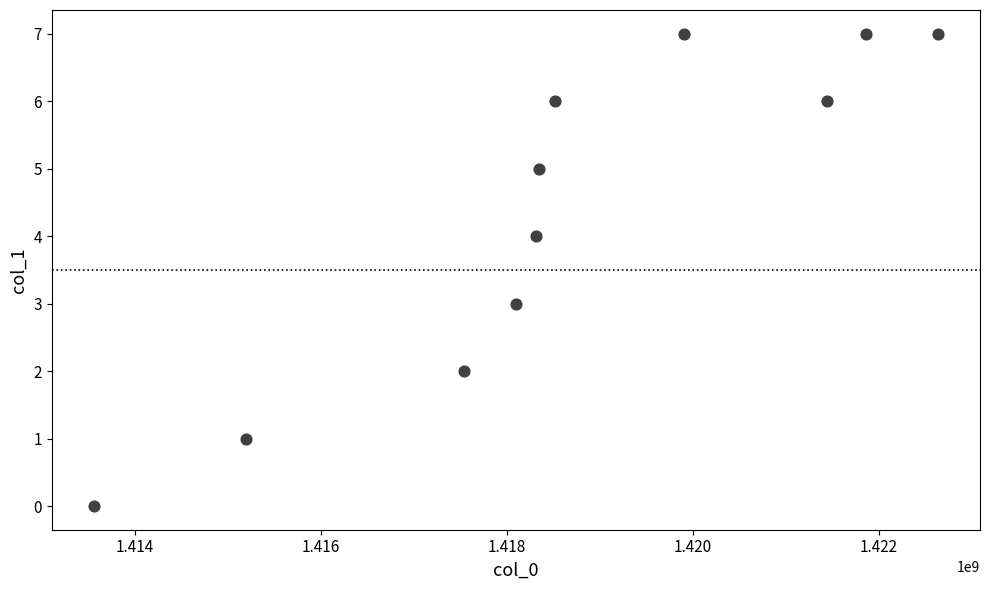

What is the range of X values (max minus min)?

9072765